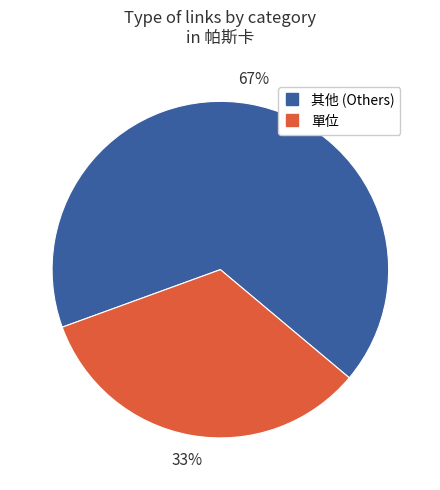

To the nearest percent, what is the average slice percentage?

50%